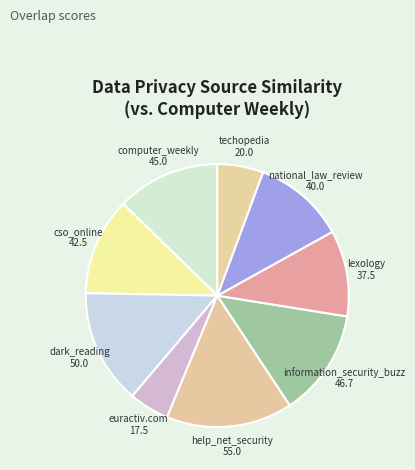

Does any single category account for the majority?

No